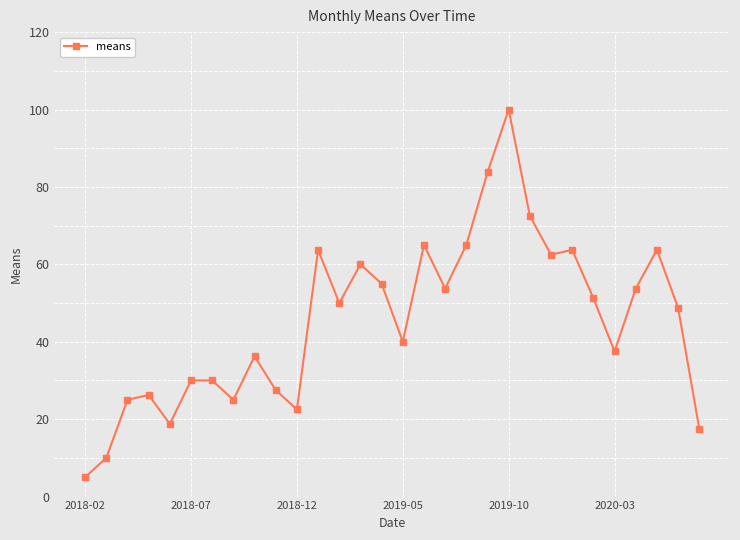

What is the value of the 19th point from the left?

65.0